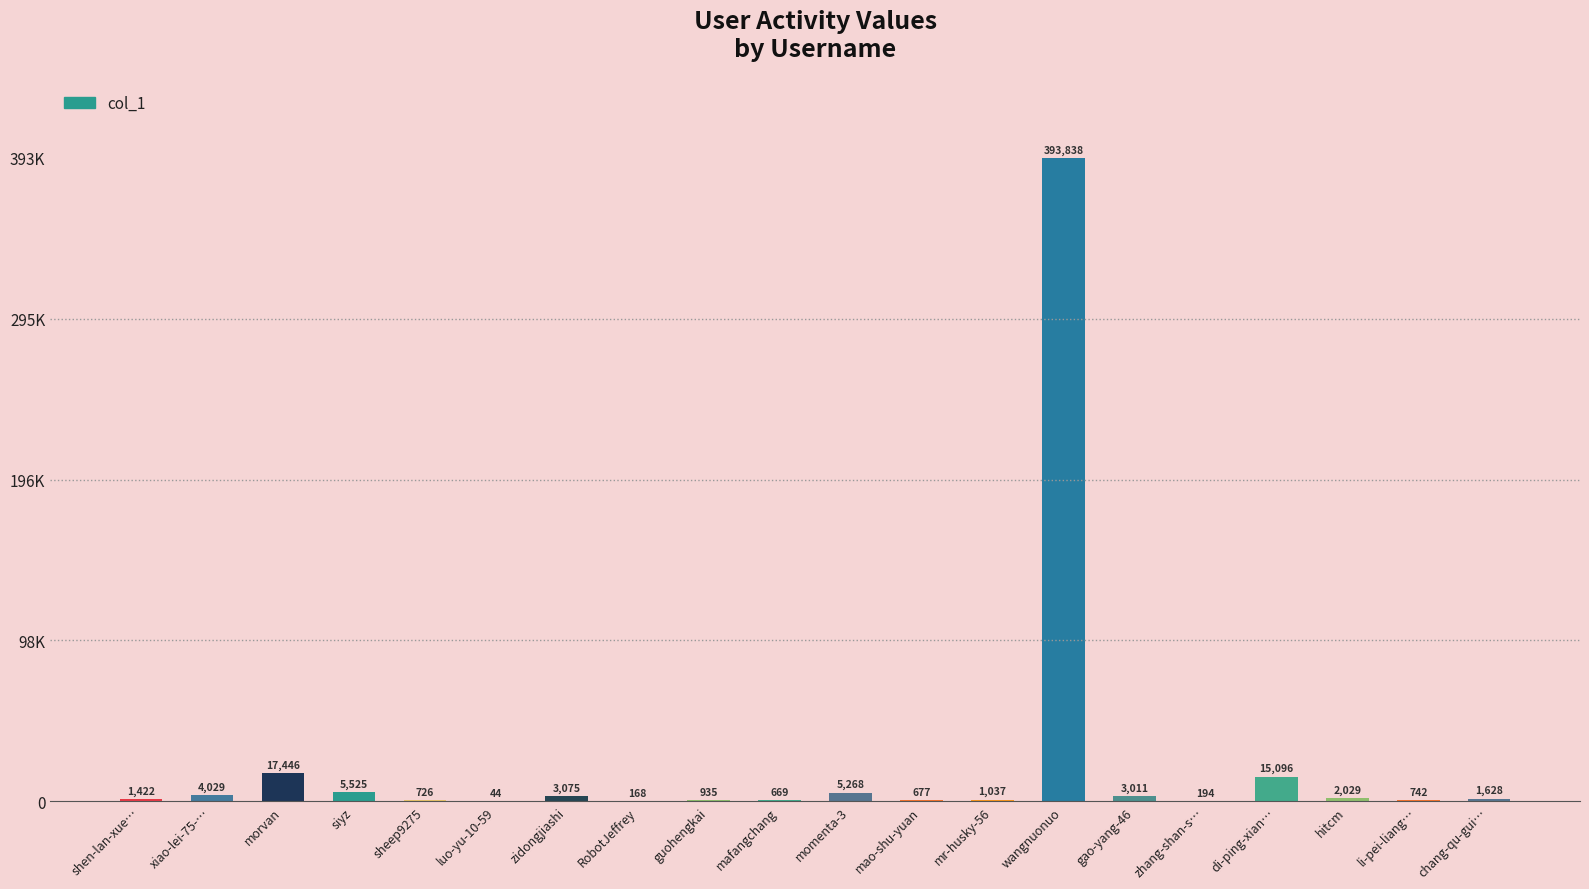

Are the bars horizontal?

No